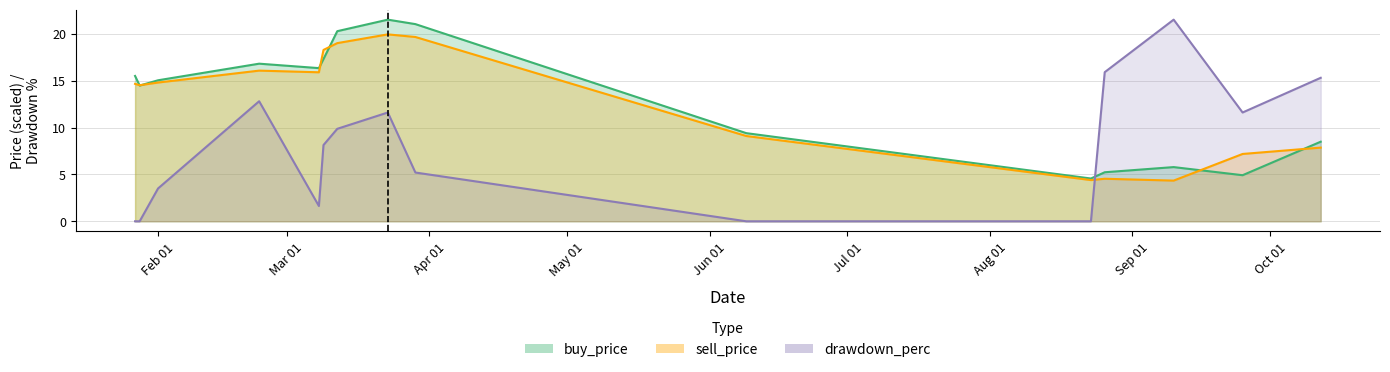

What are all the series names shown in the legend?

buy_price, sell_price, drawdown_perc